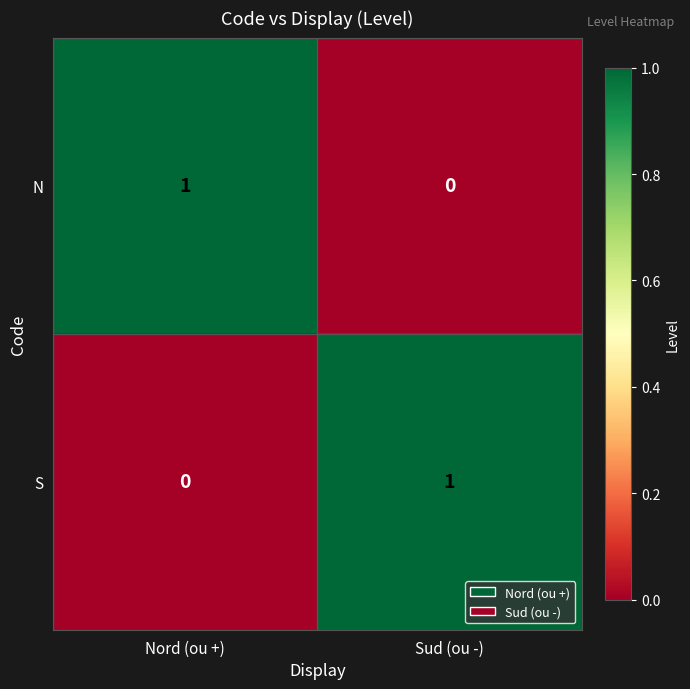

Is the value of N at Nord (ou +) greater than the value of S at Nord (ou +)?

Yes